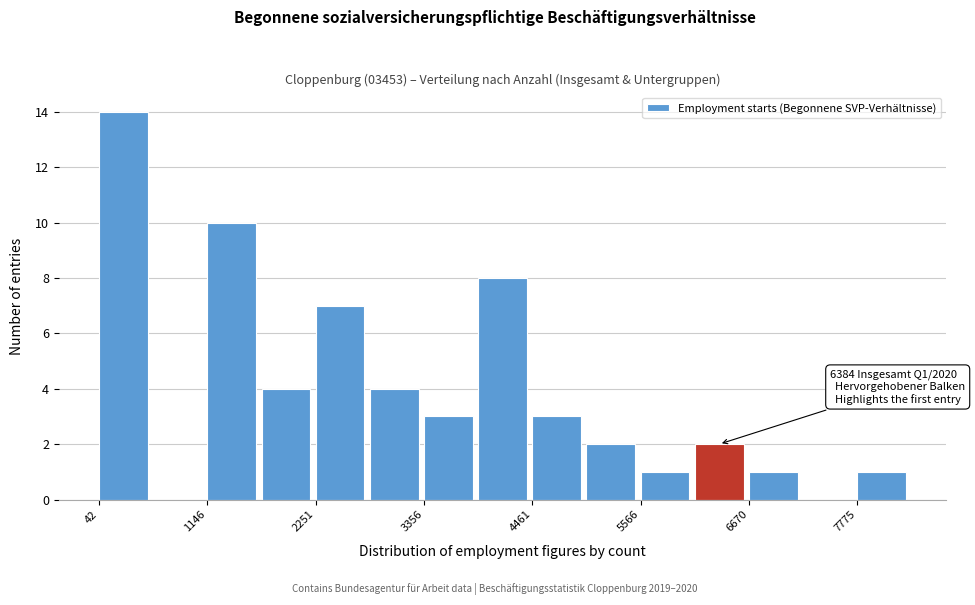

Around what value on the x-axis is the tallest bar? Give the approximate position of its centre, as read against the axis.

200